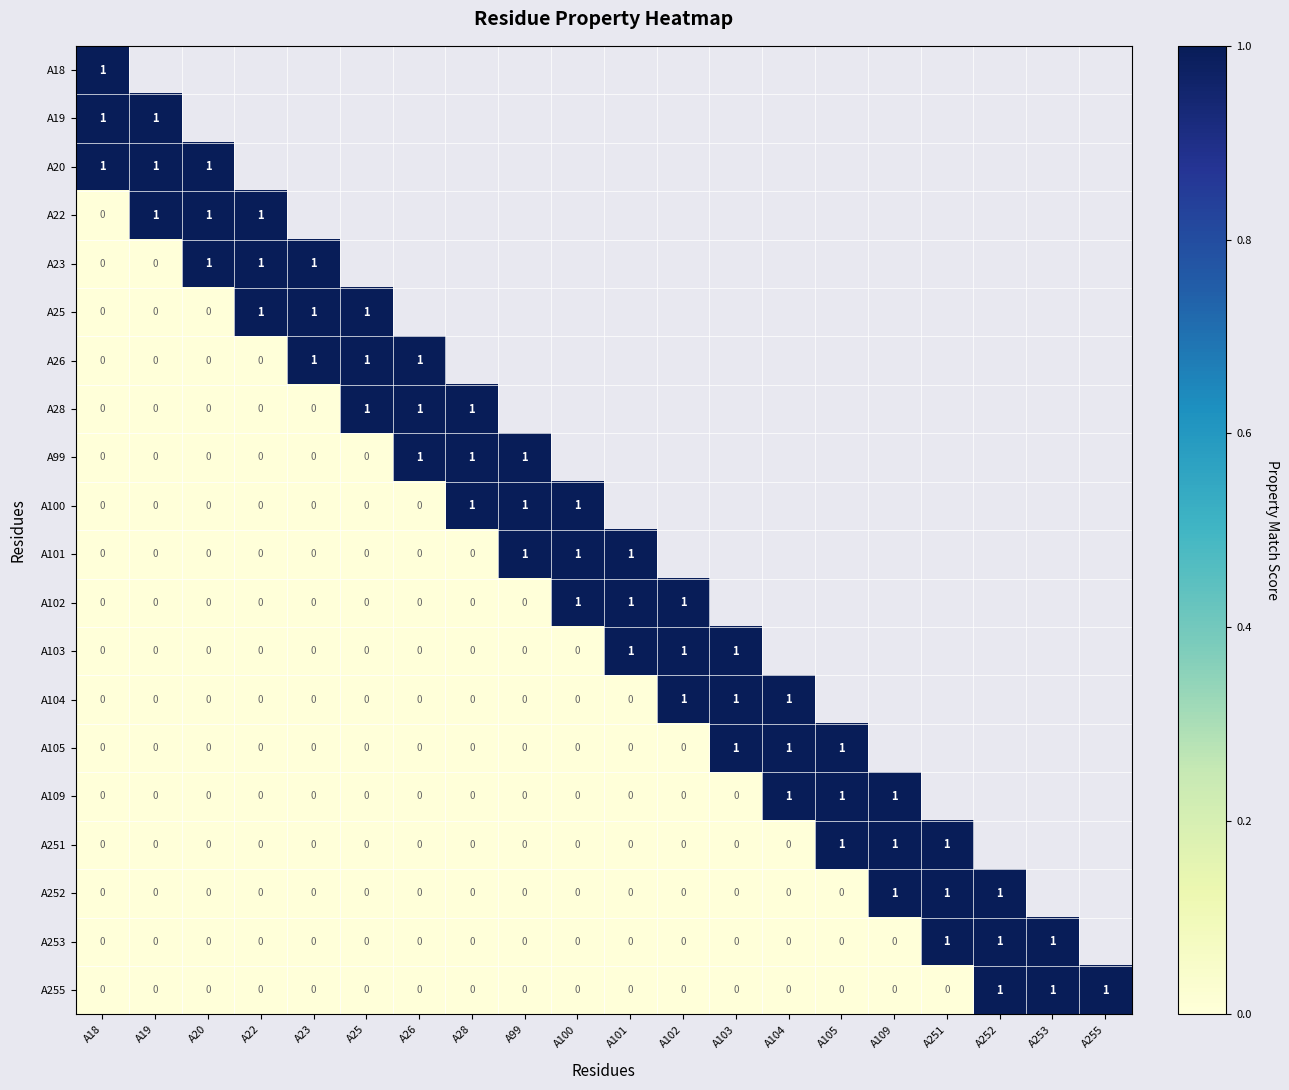

The A100 series shows 2 at A99. True or false?

False